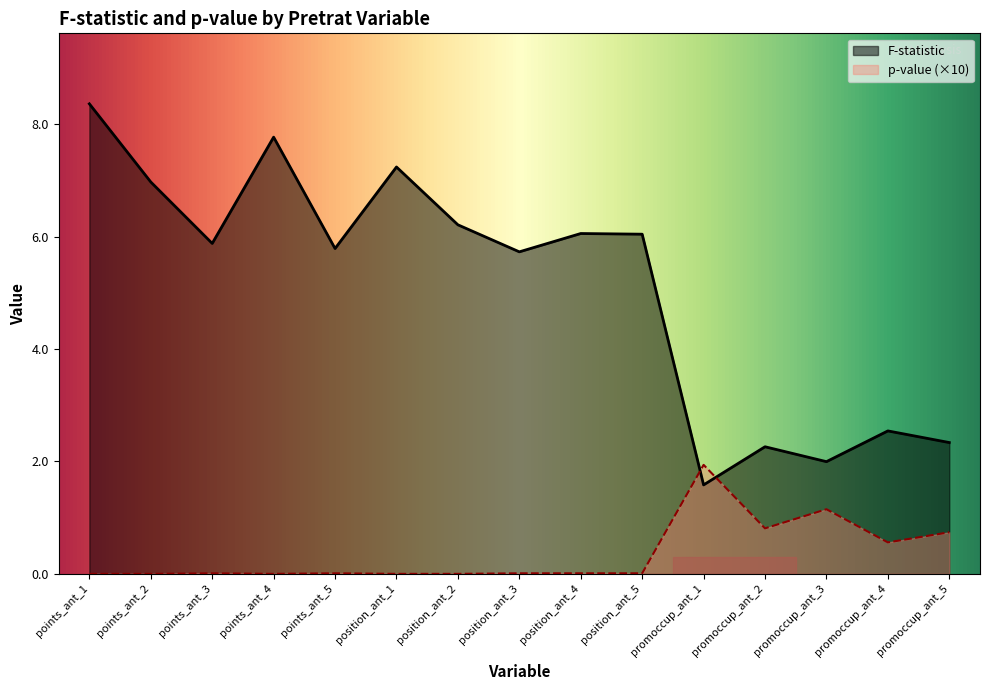

Rank the series at promoccup_ant_5 from lowest to highest value.

p-value (×10), F-statistic